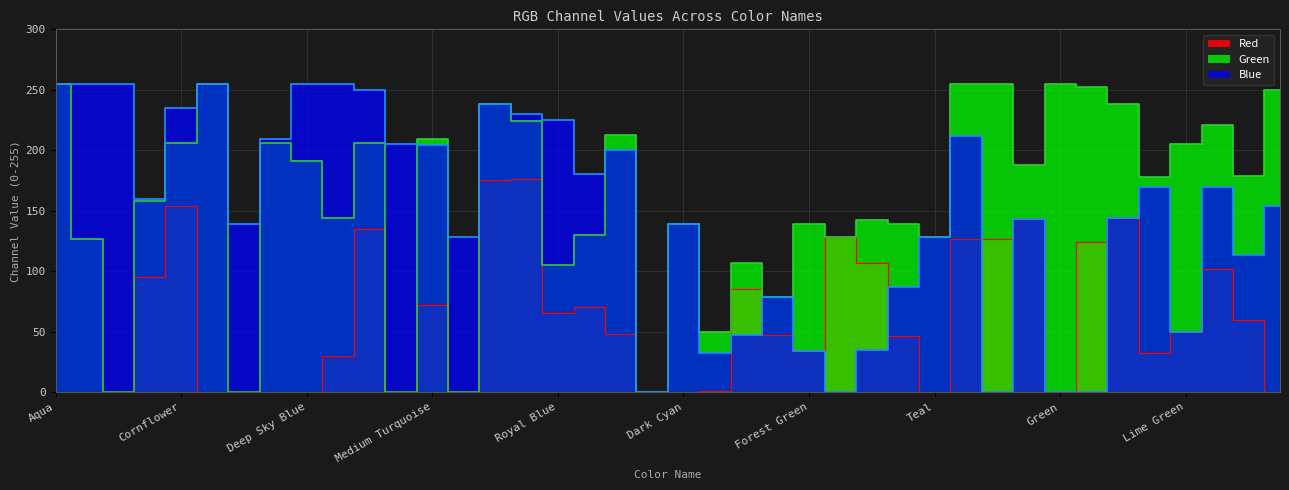

Read the Green value at Olive Drab.

142